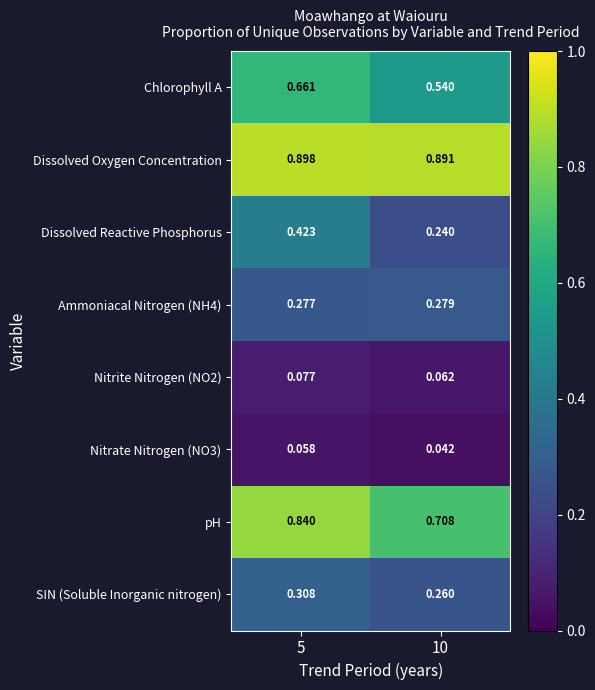

Which series has the largest total across all categories?

Dissolved Oxygen Concentration